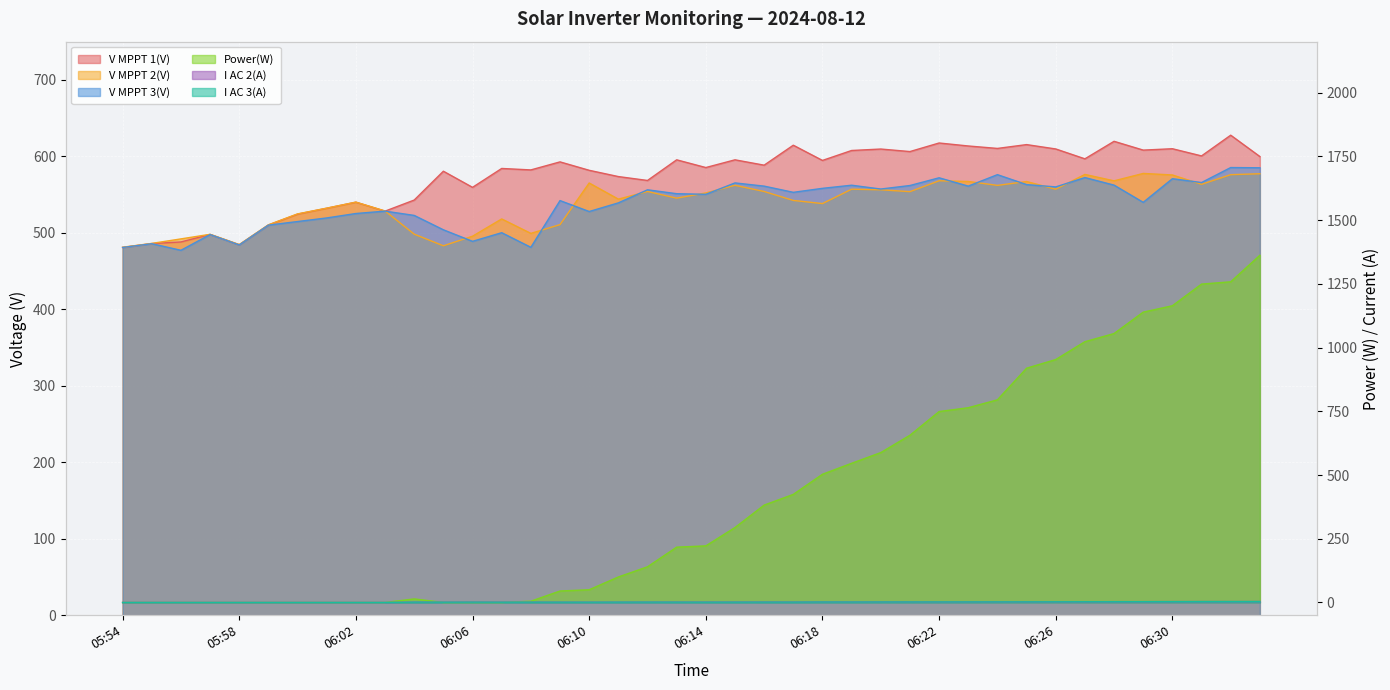

Which series has the widest spread of values?

Power(W)